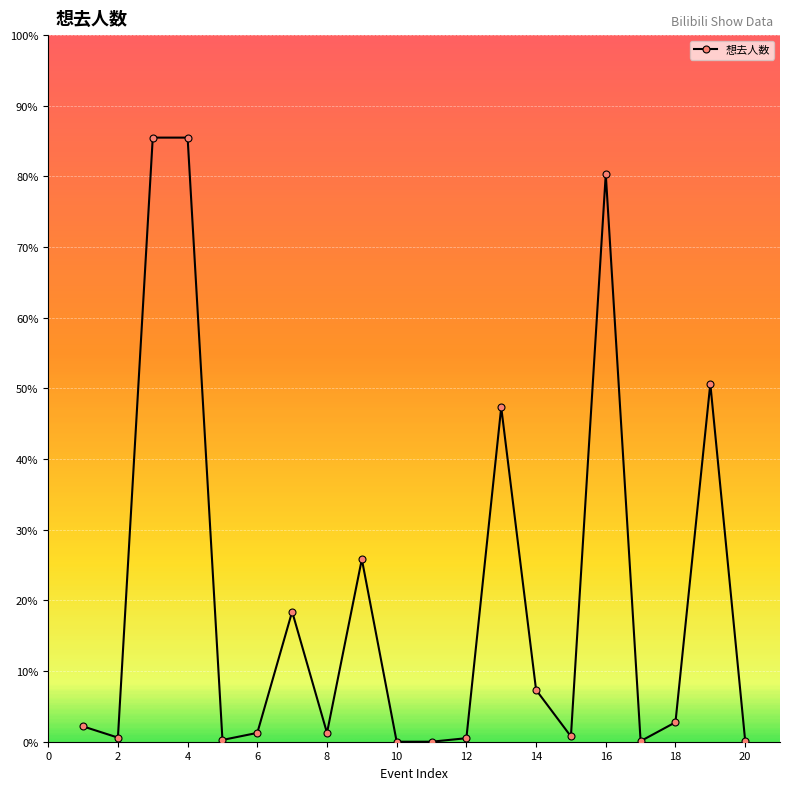

How many interior local peaks (higher than both neighbors) does the data have?

5